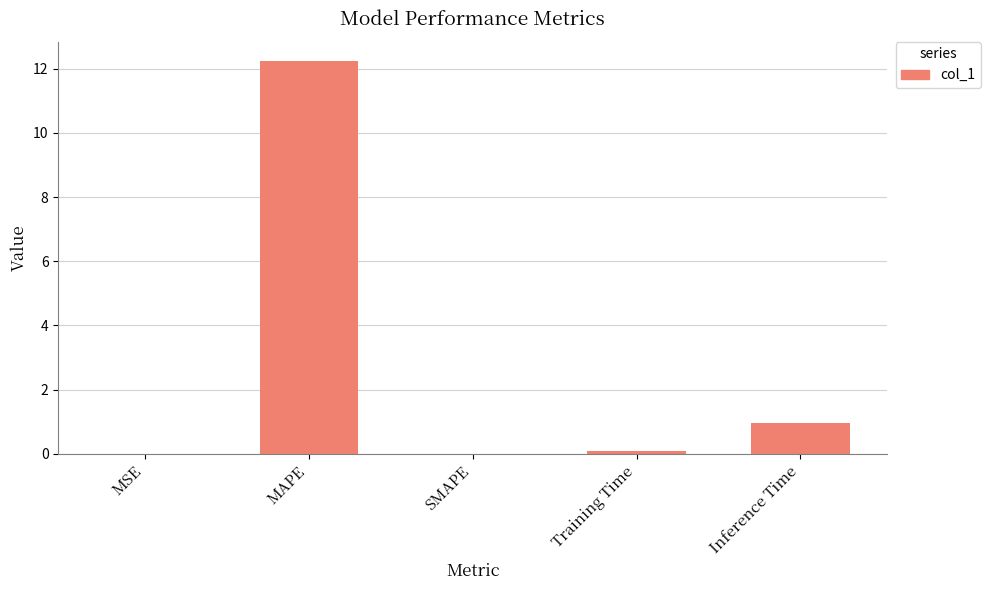

What is the maximum value shown in the chart?

12.2